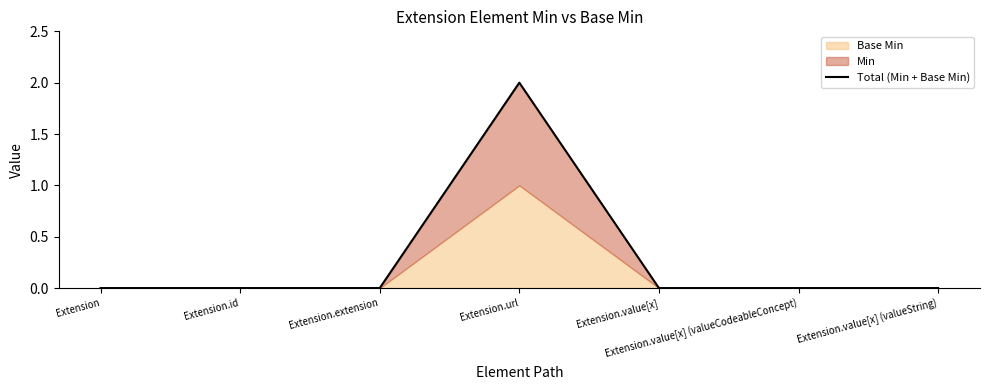

Does the chart have visible grid lines?

No